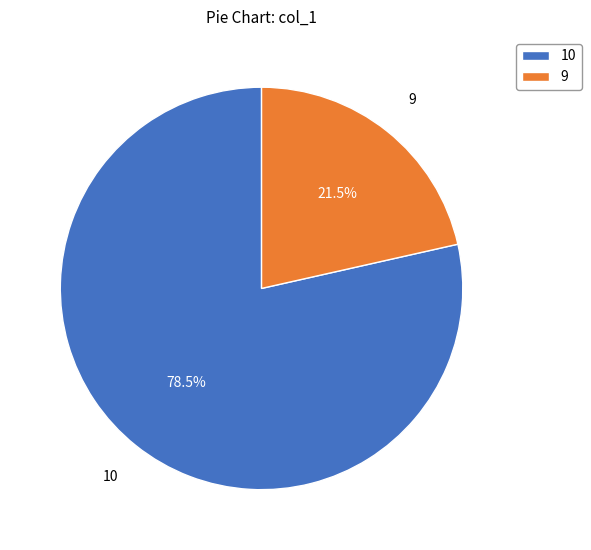

Between 9 and 10, which is larger?

10